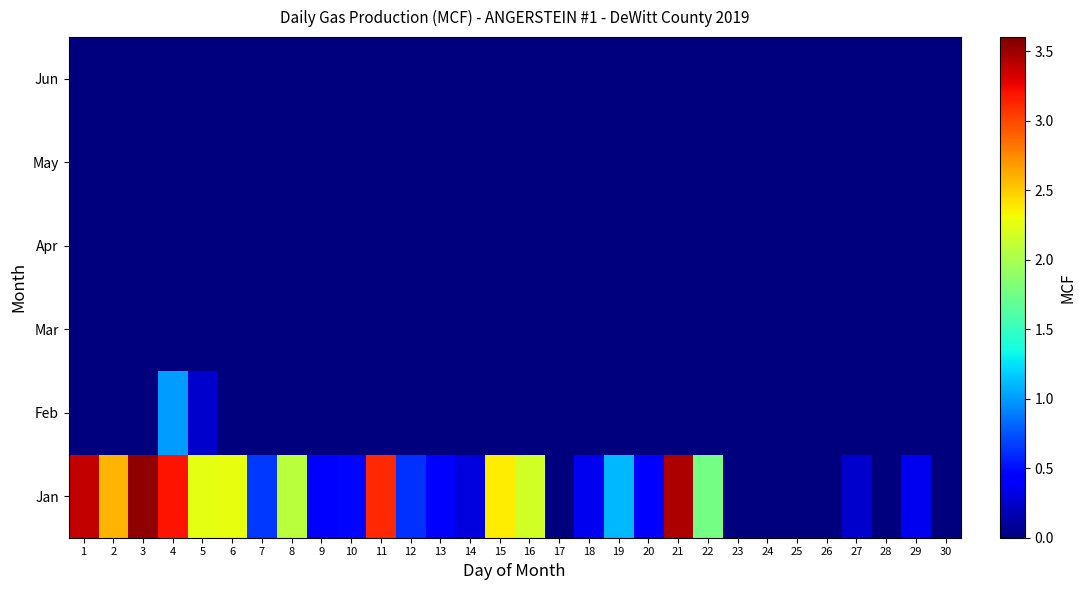

Reading left to right, transcribe all the data shown in this chart.

Jan: 1=3.4	2=2.6	3=3.5	4=3.2	5=2.3	6=2.3	7=0.7	8=2.1	9=0.4	10=0.5	11=3.1	12=0.6	13=0.4	14=0.3	15=2.4	16=2.2	17=0.0	18=0.4	19=1.1	20=0.5	21=3.5	22=1.8	23=0.0	24=0.0	25=0.0	26=0.0	27=0.2	28=0.0	29=0.4	30=0.0
Feb: 1=0.0	2=0.0	3=0.0	4=1.0	5=0.2	6=0.0	7=0.0	8=0.0	9=0.0	10=0.0	11=0.0	12=0.0	13=0.0	14=0.0	15=0.0	16=0.0	17=0.0	18=0.0	19=0.0	20=0.0	21=0.0	22=0.0	23=0.0	24=0.0	25=0.0	26=0.0	27=0.0	28=0.0	29=0.0	30=0.0
Mar: 1=0.0	2=0.0	3=0.0	4=0.0	5=0.0	6=0.0	7=0.0	8=0.0	9=0.0	10=0.0	11=0.0	12=0.0	13=0.0	14=0.0	15=0.0	16=0.0	17=0.0	18=0.0	19=0.0	20=0.0	21=0.0	22=0.0	23=0.0	24=0.0	25=0.0	26=0.0	27=0.0	28=0.0	29=0.0	30=0.0
Apr: 1=0.0	2=0.0	3=0.0	4=0.0	5=0.0	6=0.0	7=0.0	8=0.0	9=0.0	10=0.0	11=0.0	12=0.0	13=0.0	14=0.0	15=0.0	16=0.0	17=0.0	18=0.0	19=0.0	20=0.0	21=0.0	22=0.0	23=0.0	24=0.0	25=0.0	26=0.0	27=0.0	28=0.0	29=0.0	30=0.0
May: 1=0.0	2=0.0	3=0.0	4=0.0	5=0.0	6=0.0	7=0.0	8=0.0	9=0.0	10=0.0	11=0.0	12=0.0	13=0.0	14=0.0	15=0.0	16=0.0	17=0.0	18=0.0	19=0.0	20=0.0	21=0.0	22=0.0	23=0.0	24=0.0	25=0.0	26=0.0	27=0.0	28=0.0	29=0.0	30=0.0
Jun: 1=0.0	2=0.0	3=0.0	4=0.0	5=0.0	6=0.0	7=0.0	8=0.0	9=0.0	10=0.0	11=0.0	12=0.0	13=0.0	14=0.0	15=0.0	16=0.0	17=0.0	18=0.0	19=0.0	20=0.0	21=0.0	22=0.0	23=0.0	24=0.0	25=0.0	26=0.0	27=0.0	28=0.0	29=0.0	30=0.0